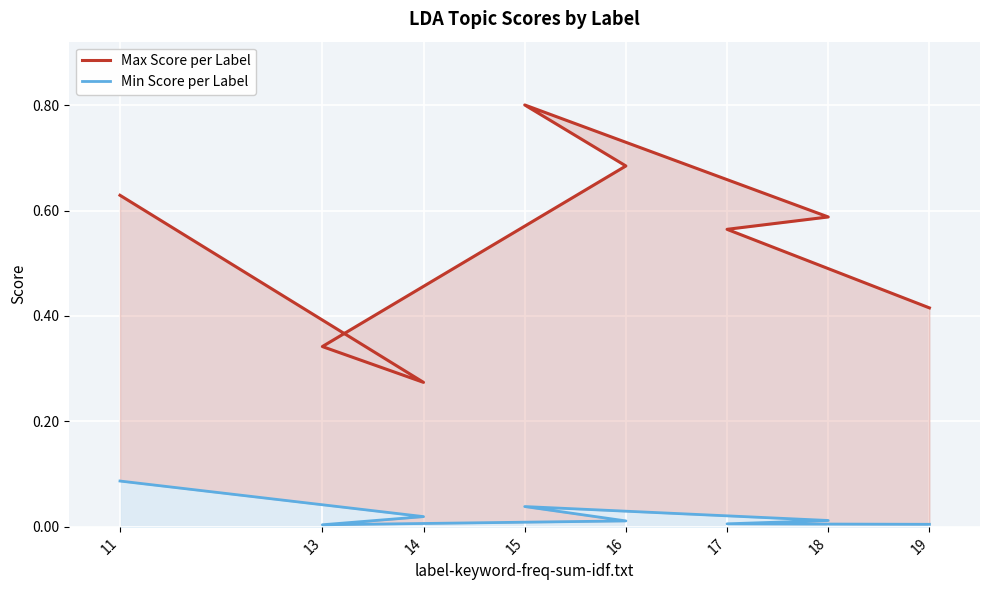

Between 16 and 15, which is larger?

15